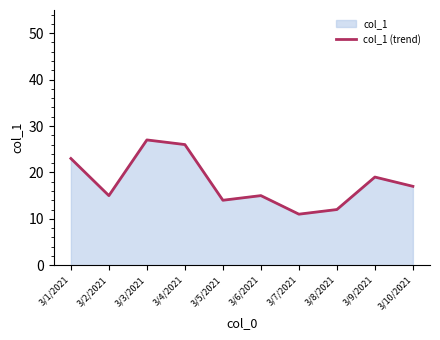

Count the number of categories in the chart.

10